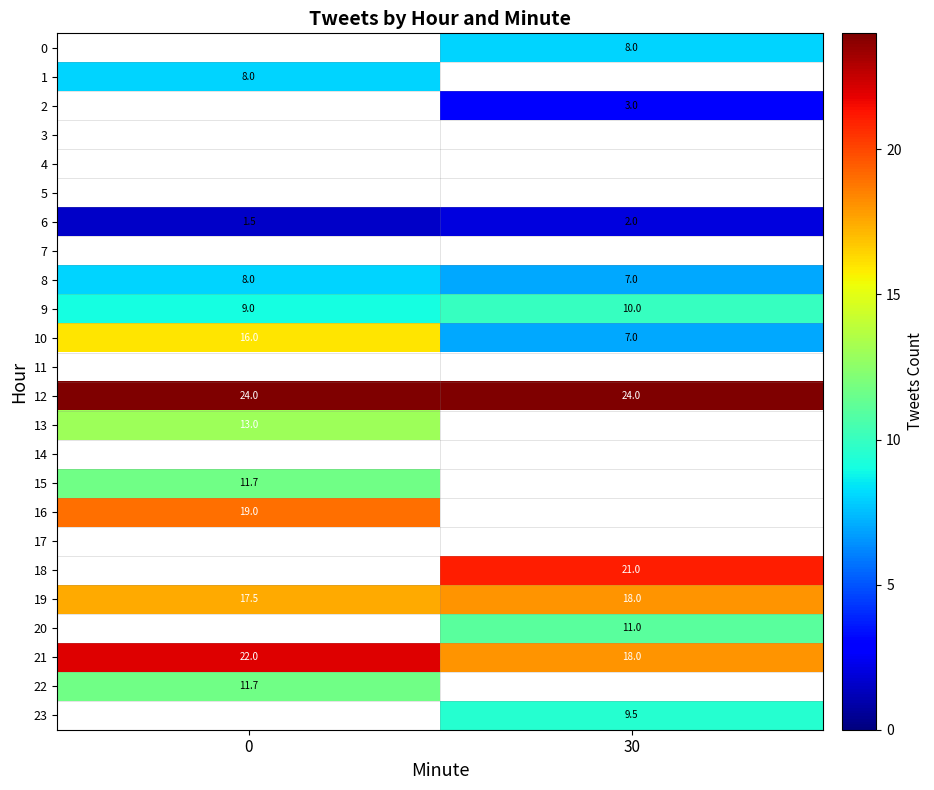

The 2 series shows 3.0 at 30. True or false?

True